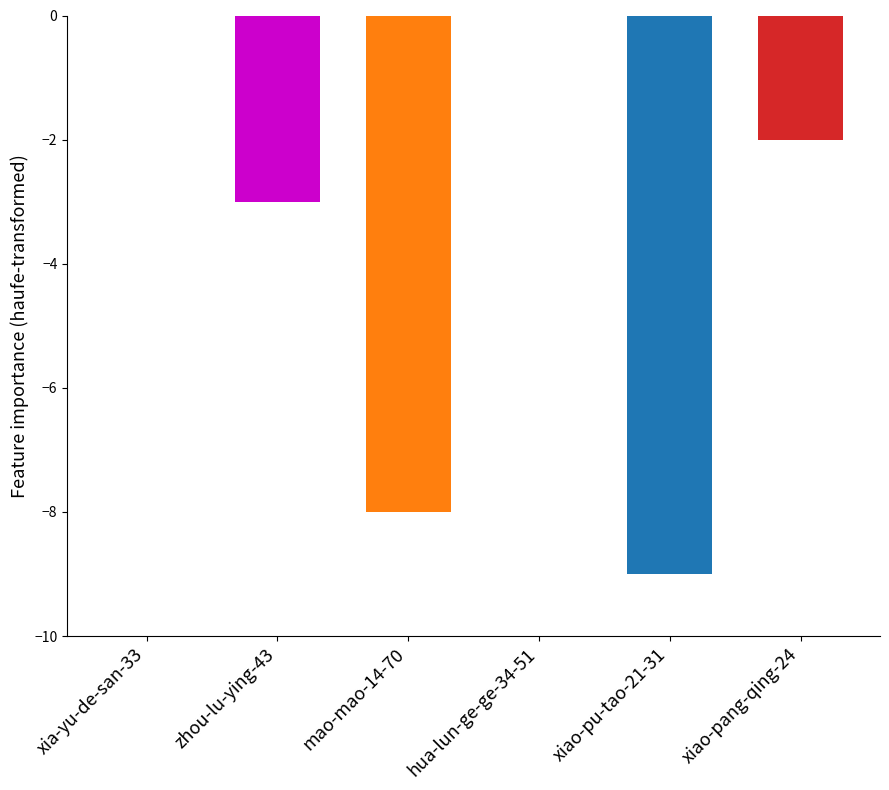

The value at xiao-pang-qing-24 is -3. True or false?

False